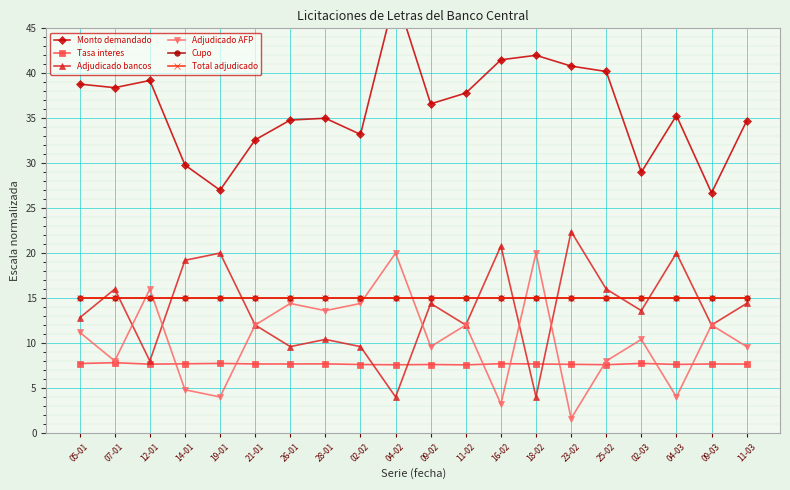

What is the sum of the Monto demandado values at 19-01 and 11-02?

64.8